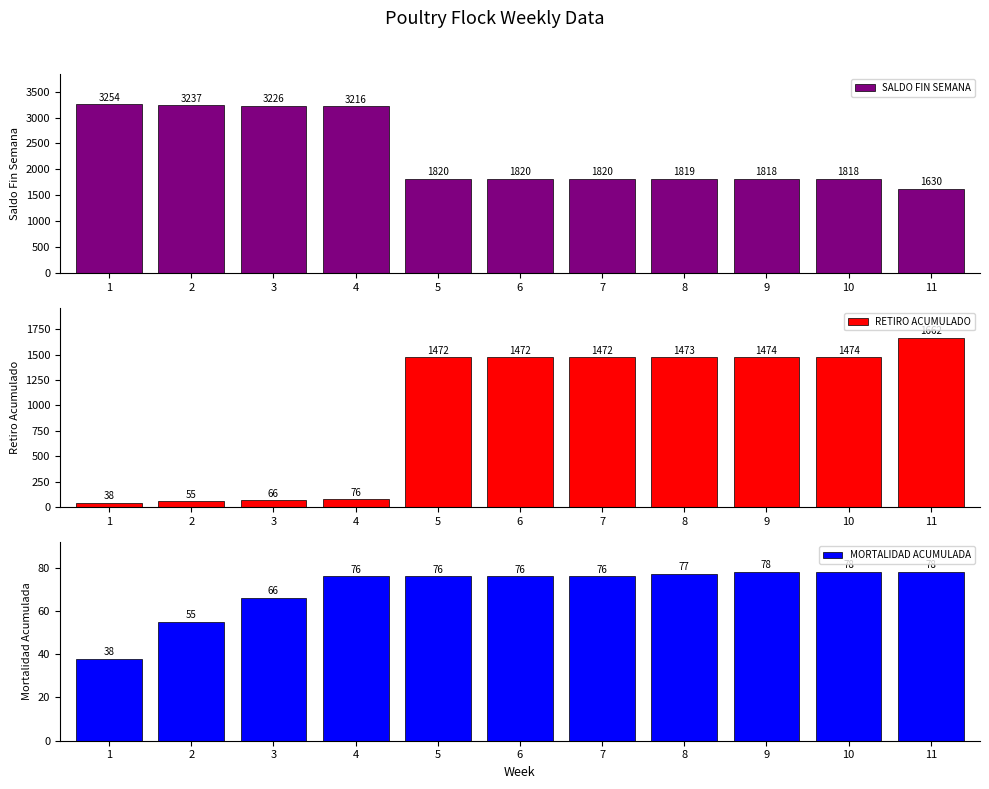

At 7, list the series in order from smallest to largest.

MORTALIDAD ACUMULADA, RETIRO ACUMULADO, SALDO FIN SEMANA